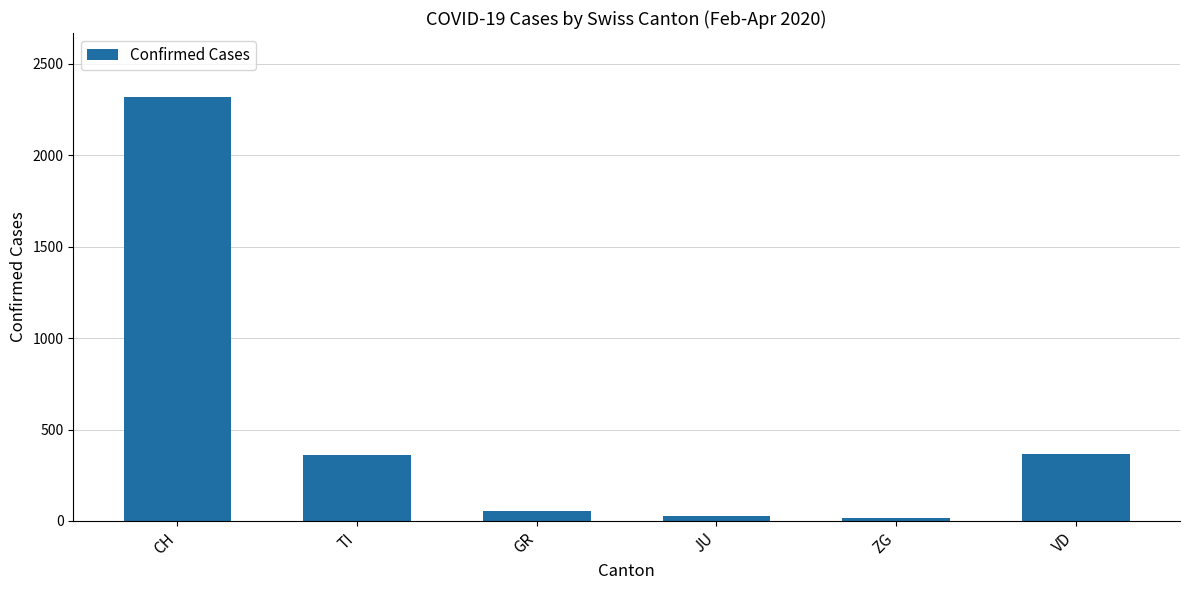

What is the difference between the maximum and minimum values?

2306